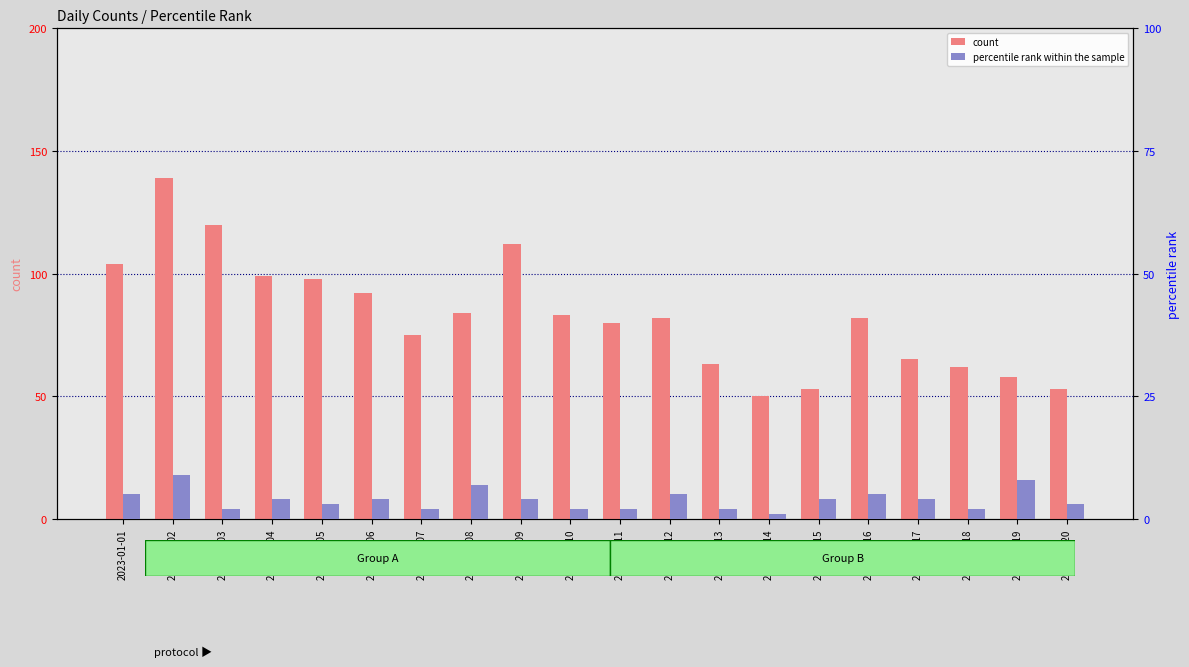

The percentile rank within the sample series shows 1 at 2023-01-11. True or false?

False